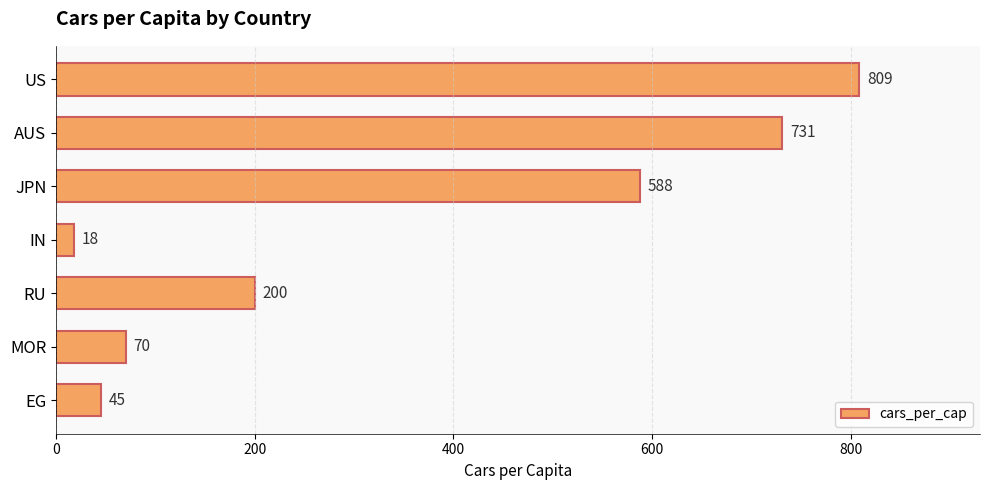

What is the maximum value shown in the chart?

809